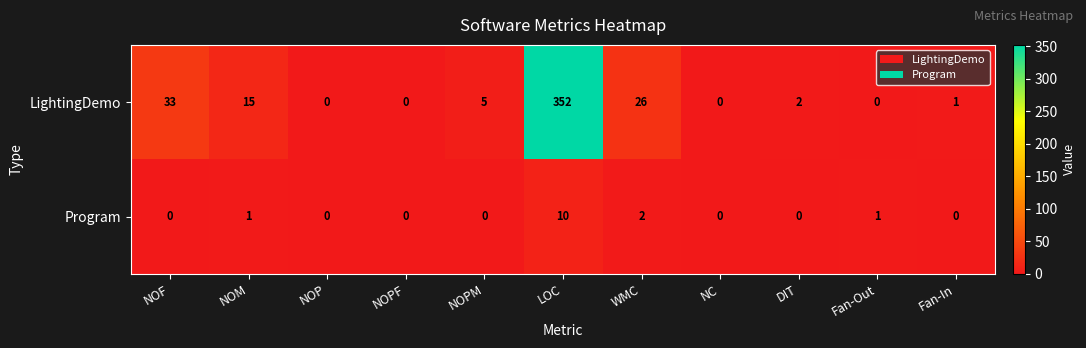

Reading right to left, list all the values displayed in this chart.

LightingDemo: 1	0	2	0	26	352	5	0	0	15	33
Program: 0	1	0	0	2	10	0	0	0	1	0